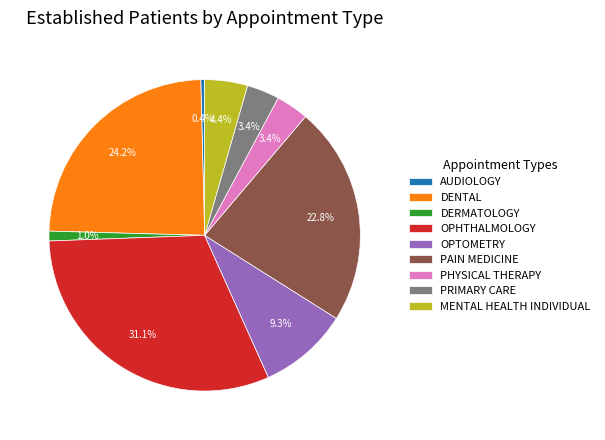

Does OPTOMETRY account for over 50% of the chart?

No